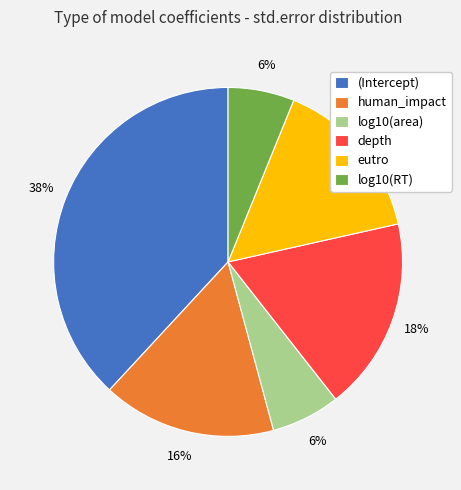

To the nearest percent, what is the combined percentage of depth and human_impact?

34%